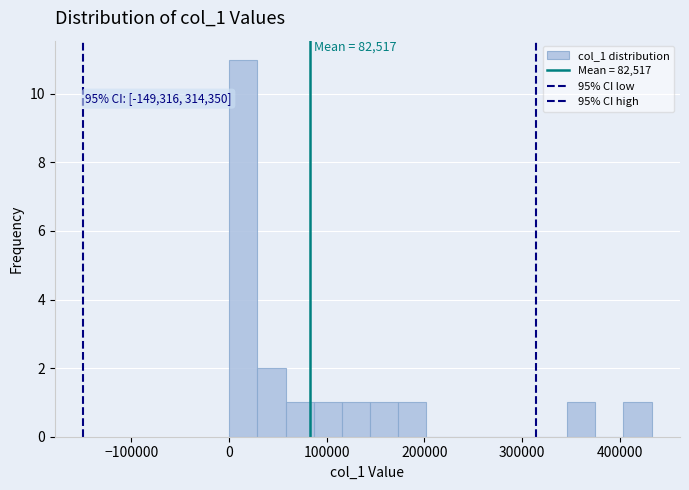

Read against the x-axis, roughly where is the centre of the tallest bar?

10000